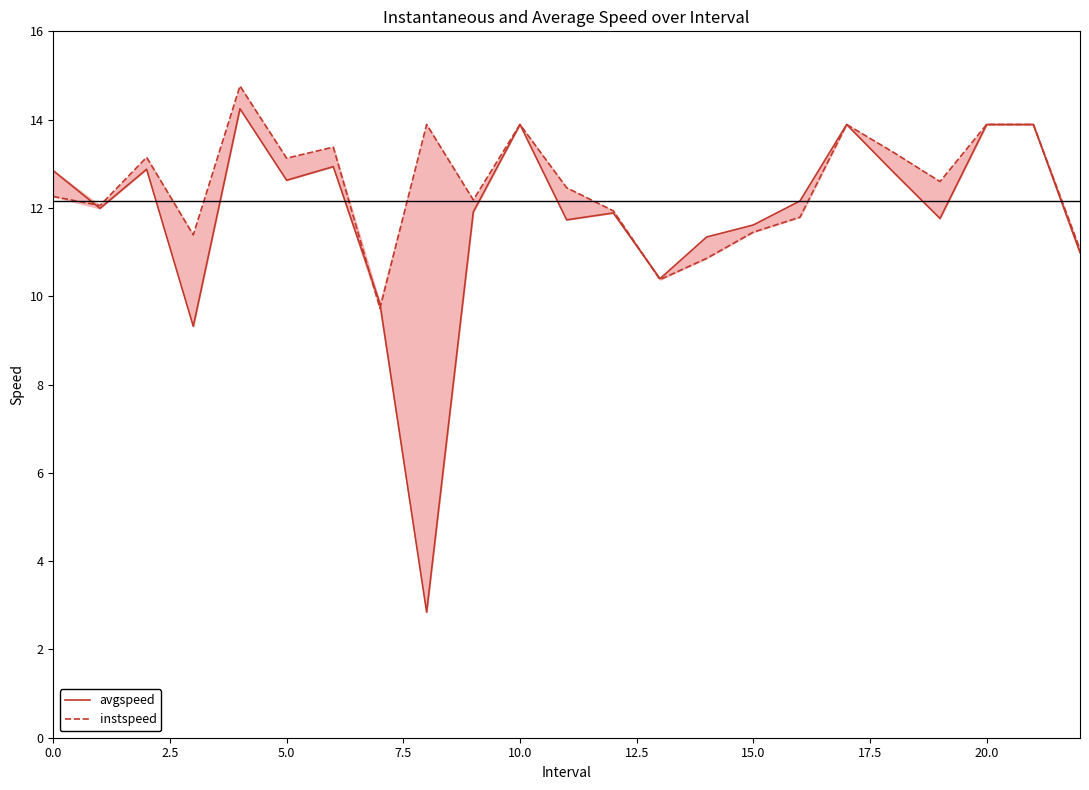

Does the chart display data point markers on the line(s)?

No